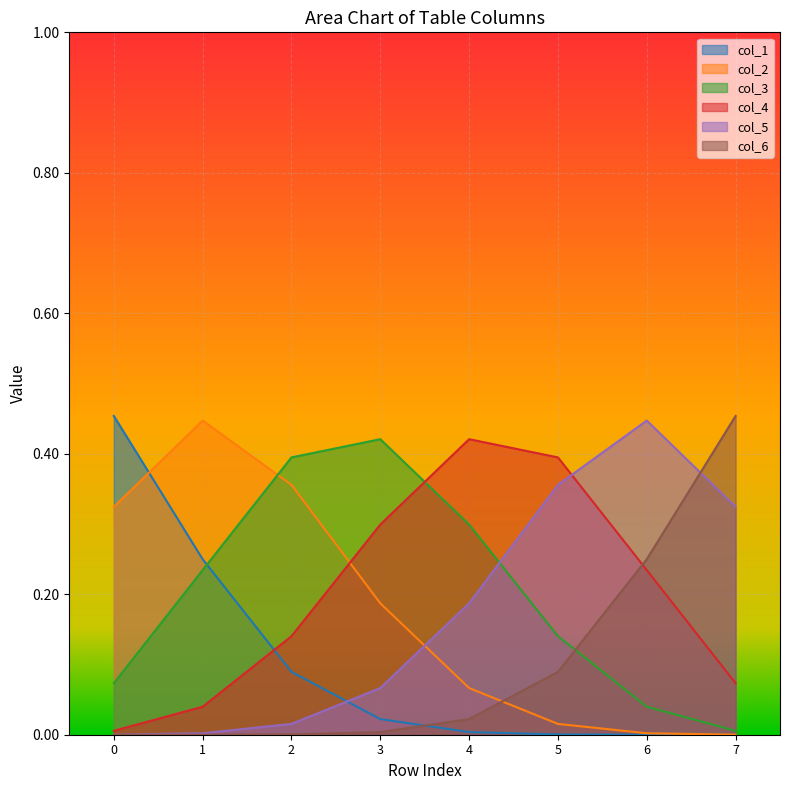

List the series in order of their peak value, lowest first.

col_4, col_3, col_5, col_2, col_1, col_6